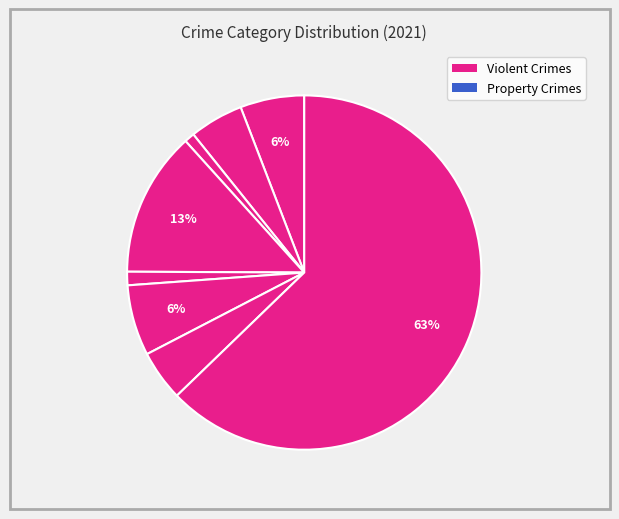

How many slices are in this pie chart?

8